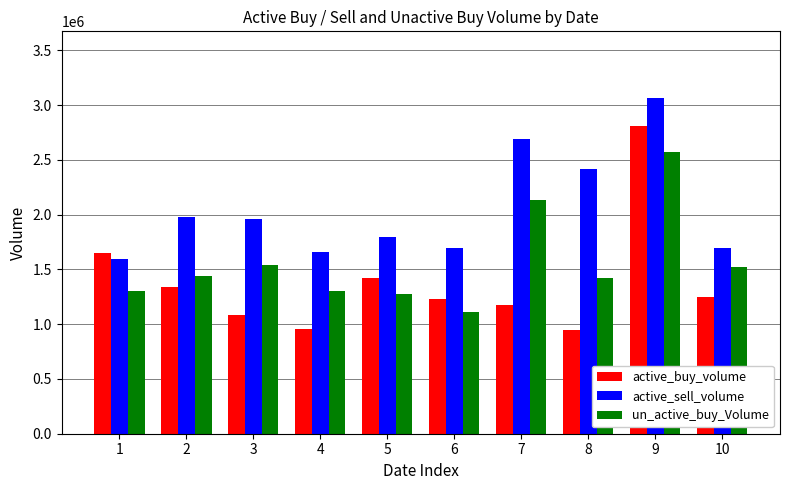

How many data points in active_sell_volume are less than 1962019?

5